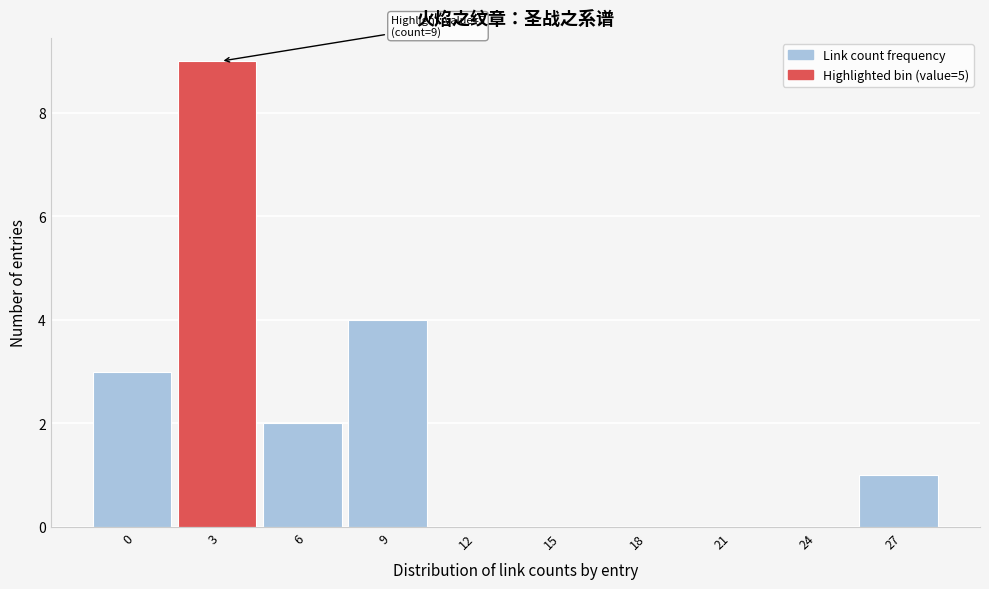

Reading left to right, what are all the values shown in this chart?

0=3	3=9	6=2	9=4	12=0	15=0	18=0	21=0	24=0	27=1